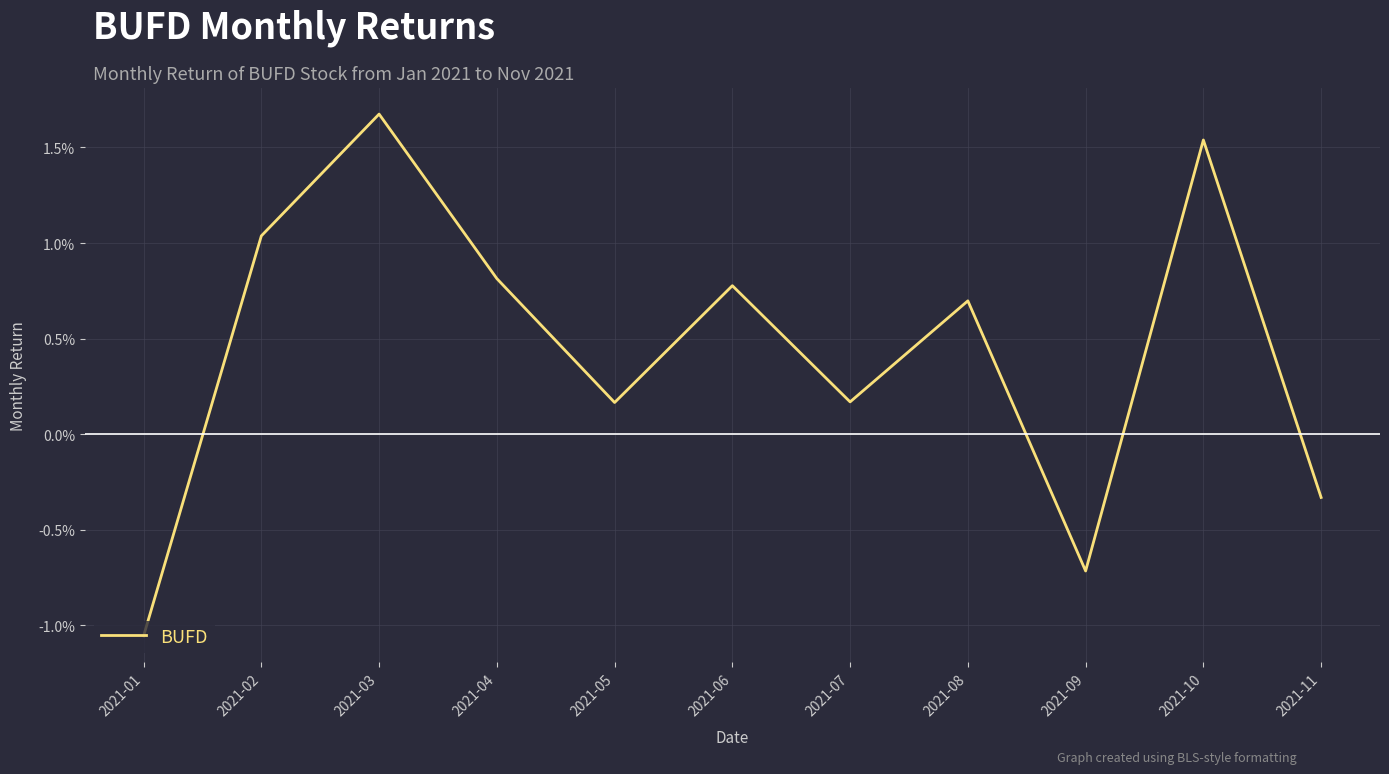

Is this an area chart (filled region under the line)?

No